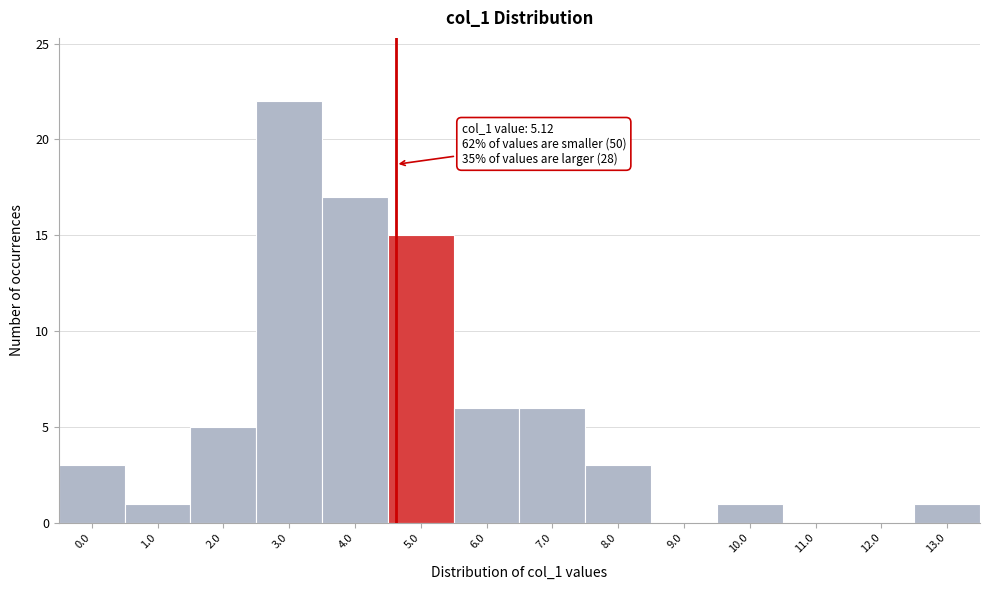

Reading left to right, list all the values displayed in this chart.

0.0=3	1.0=1	2.0=5	3.0=22	4.0=17	5.0=15	6.0=6	7.0=6	8.0=3	9.0=0	10.0=1	11.0=0	12.0=0	13.0=1